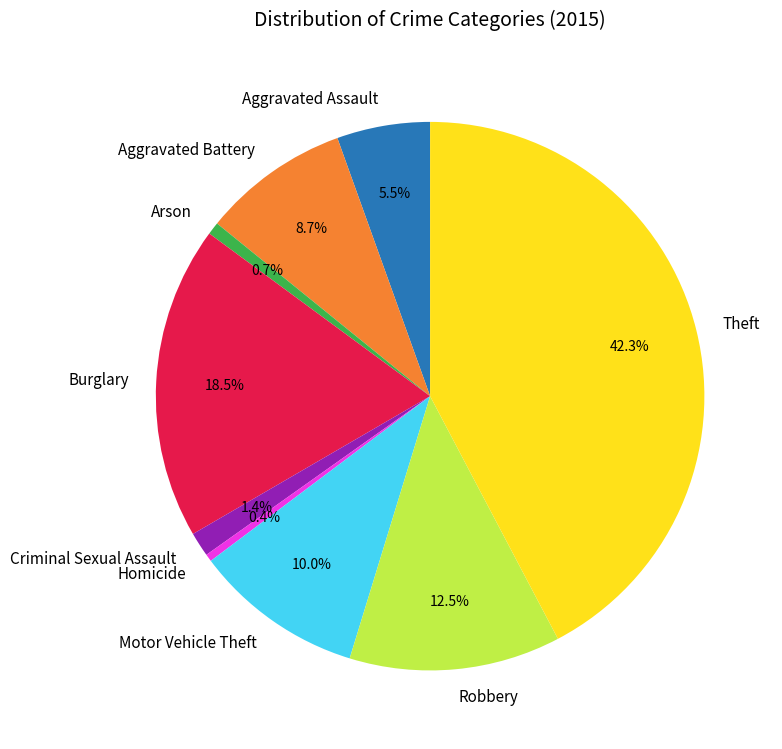

What percentage is the Criminal Sexual Assault slice, to the nearest percent?

1%